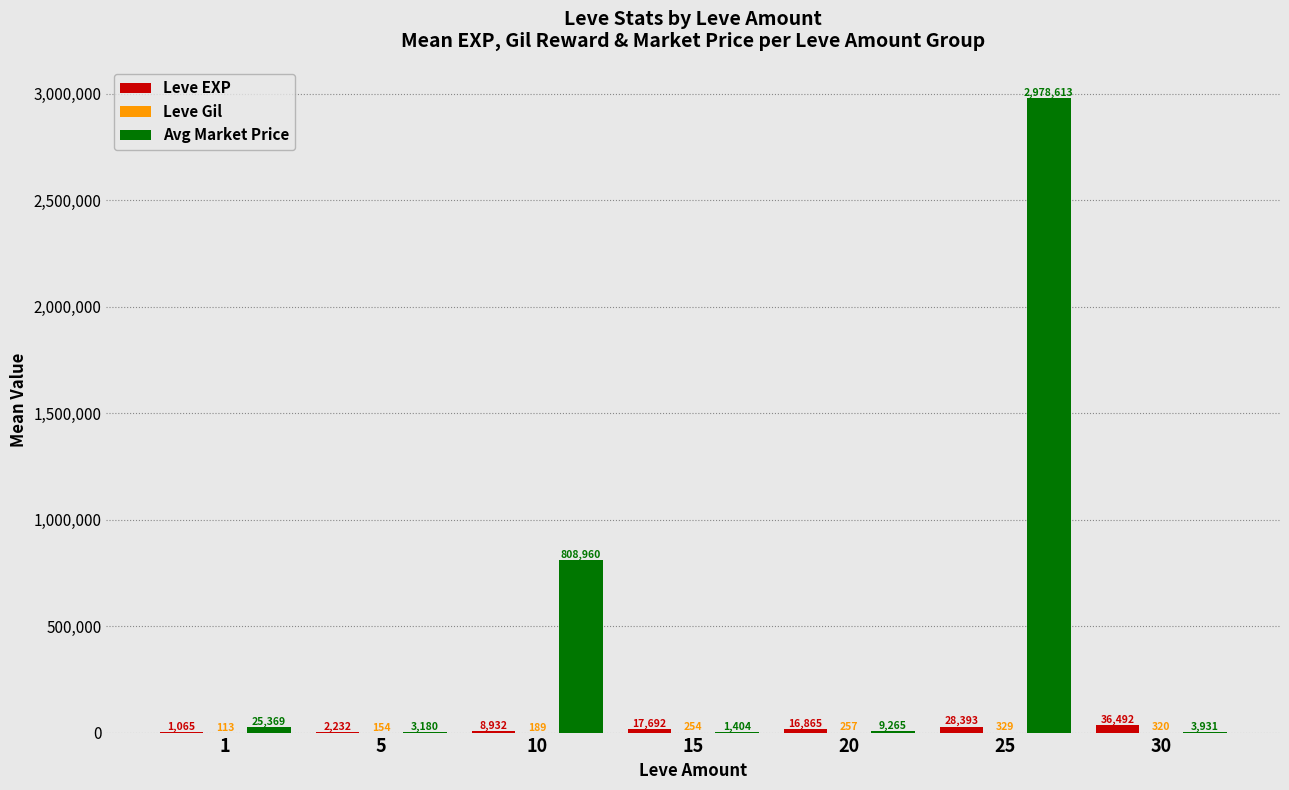

Which series changed the most between 5 and 10?

Avg Market Price